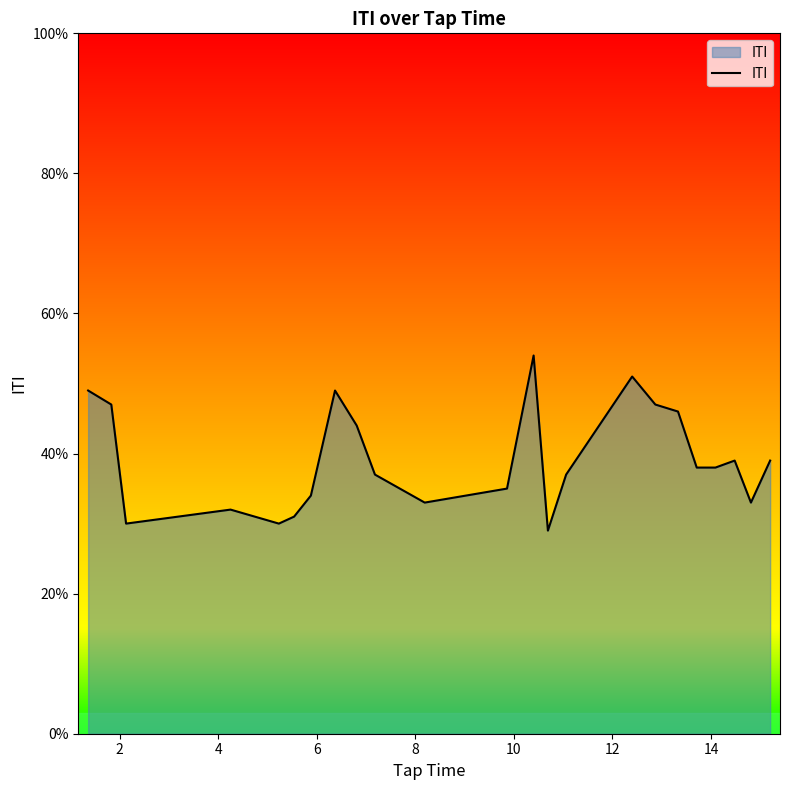

True or false: the data has more than 2 interior local peaks.

True